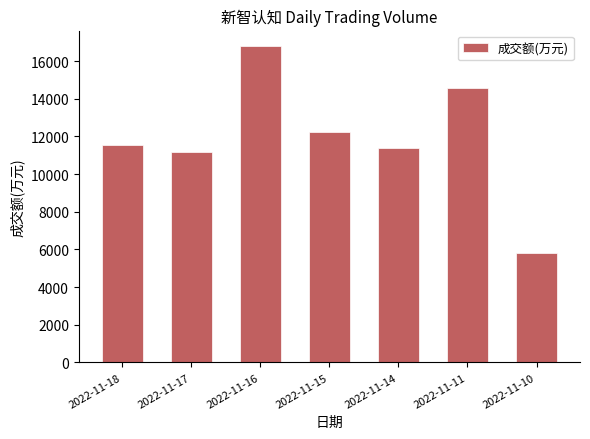

How many data points does each series have?

7